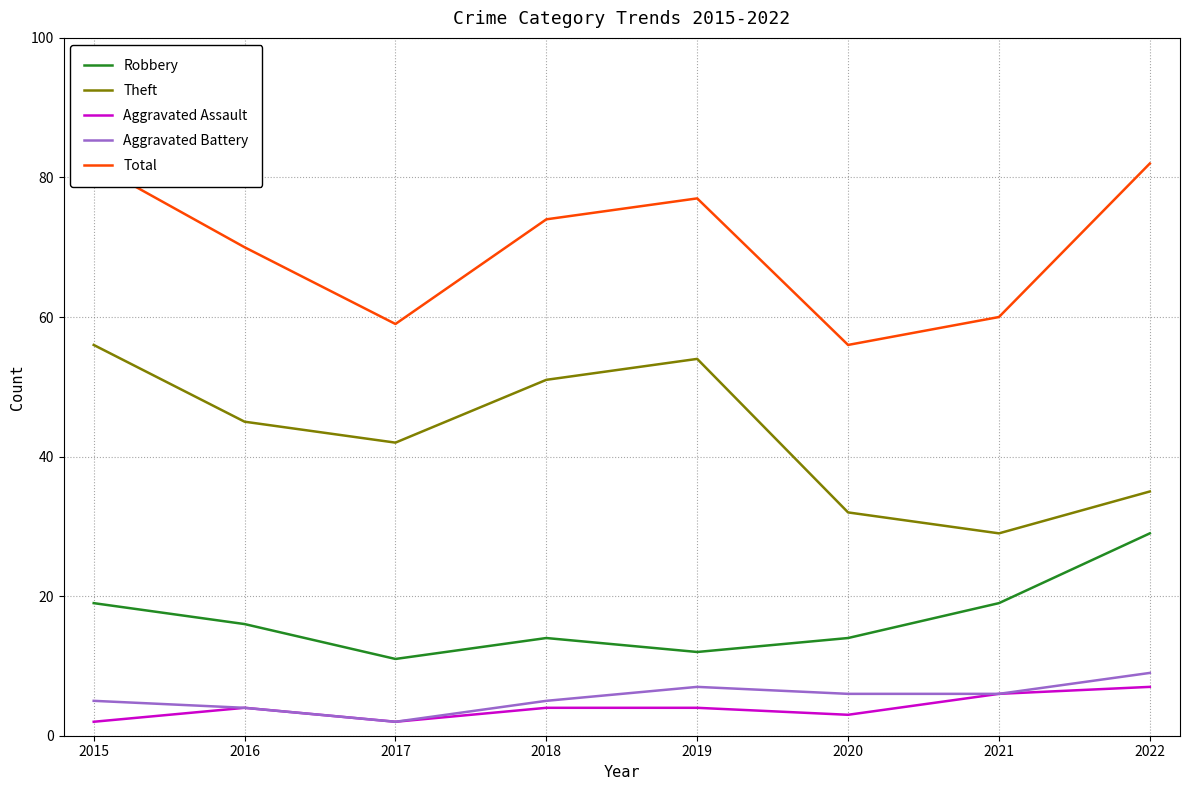

What are all the series names shown in the legend?

Robbery, Theft, Aggravated Assault, Aggravated Battery, Total